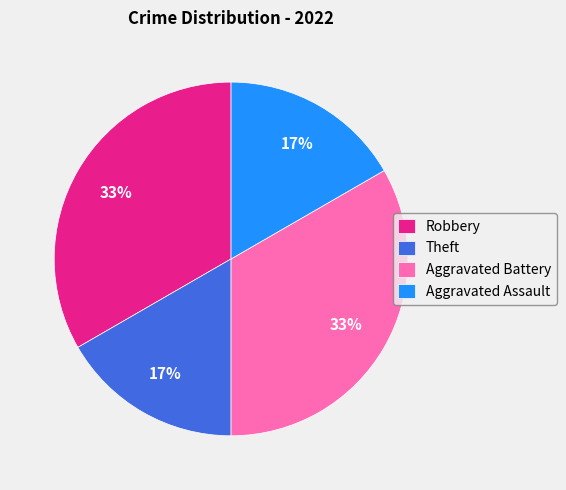

True or false: Robbery accounts for 46% of the total.

False